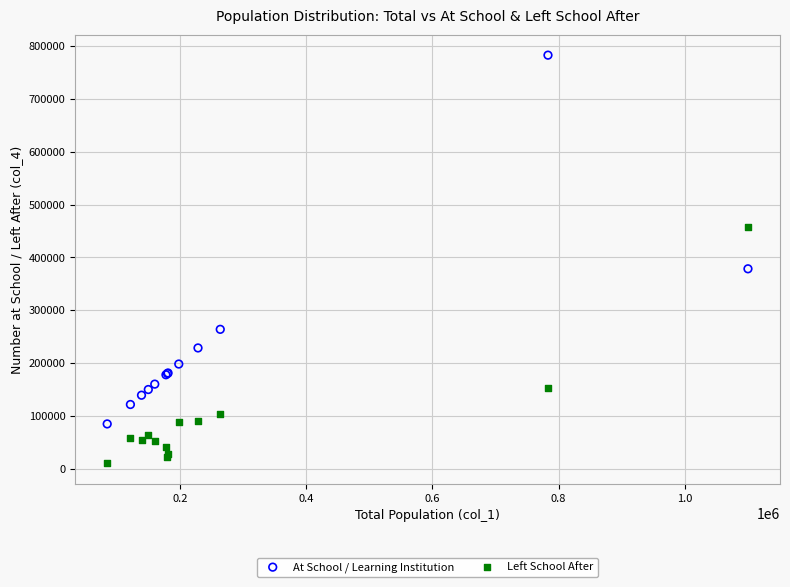

Across all series, what Y value is closest to 396503?

378423